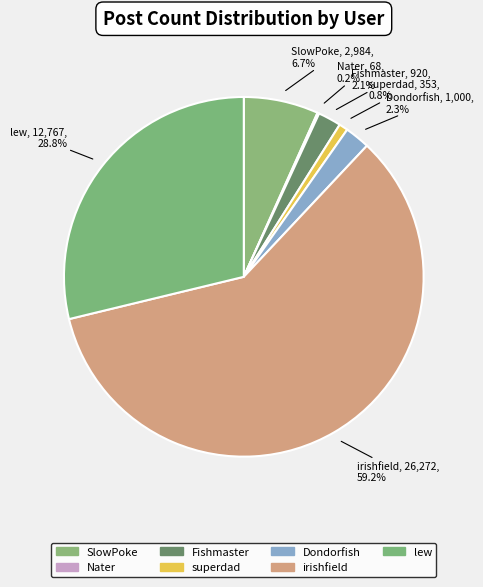

To the nearest percent, what is the difference between the Fishmaster and superdad slice percentages?

1%